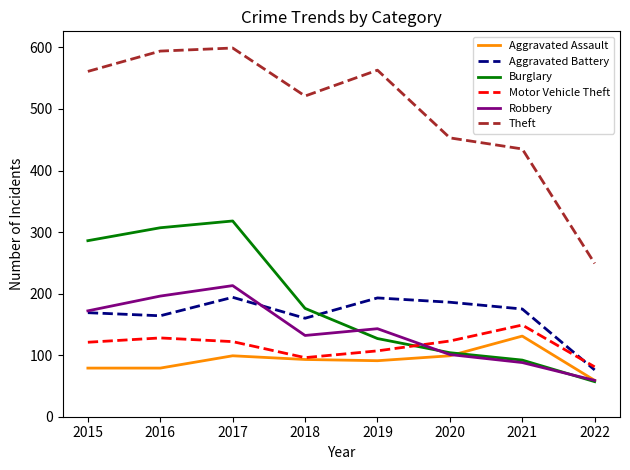

What is the lowest value of the Theft series?

249